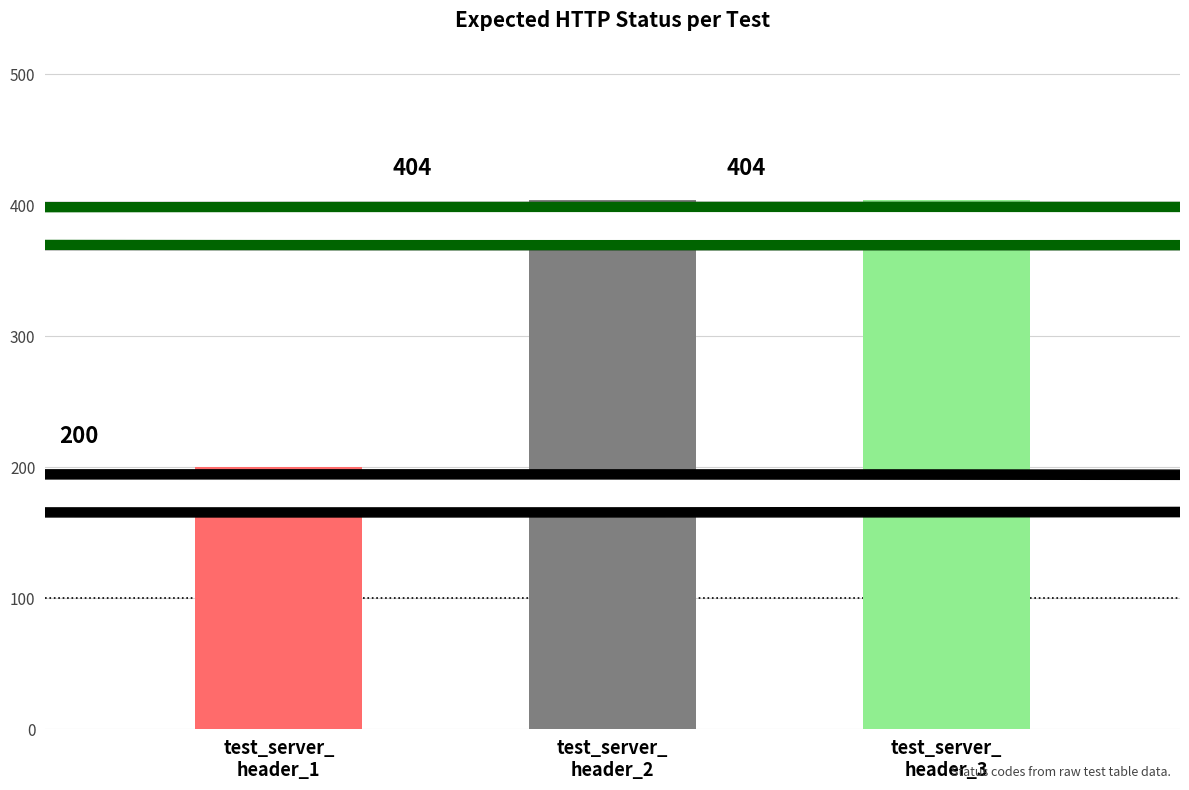

What is the sum of the values at test_server_
header_2 and test_server_
header_3?

808